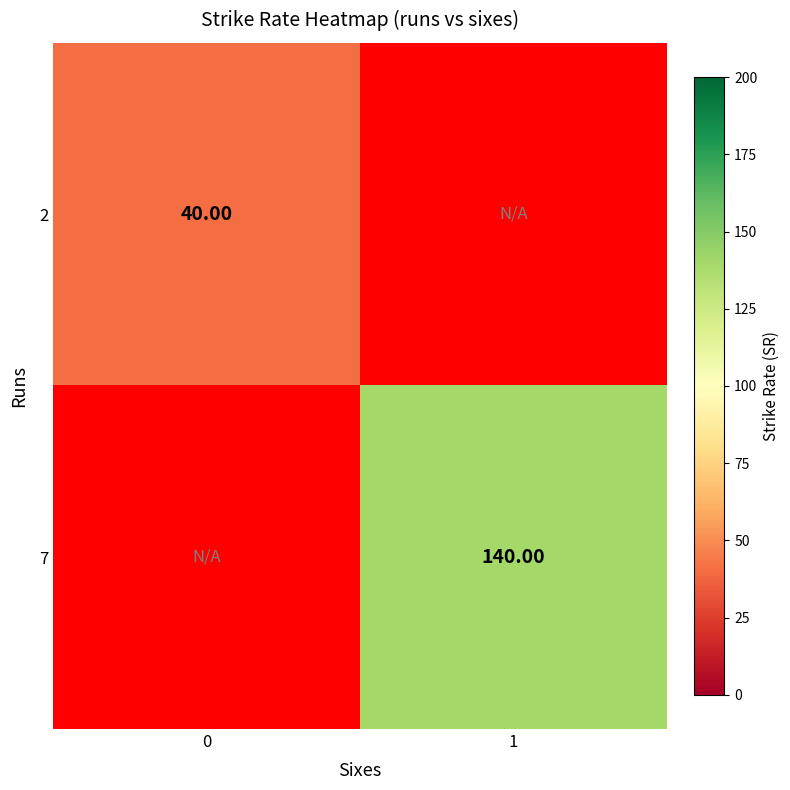

Is the value of 2 at 0 greater than the value of 7 at 1?

No